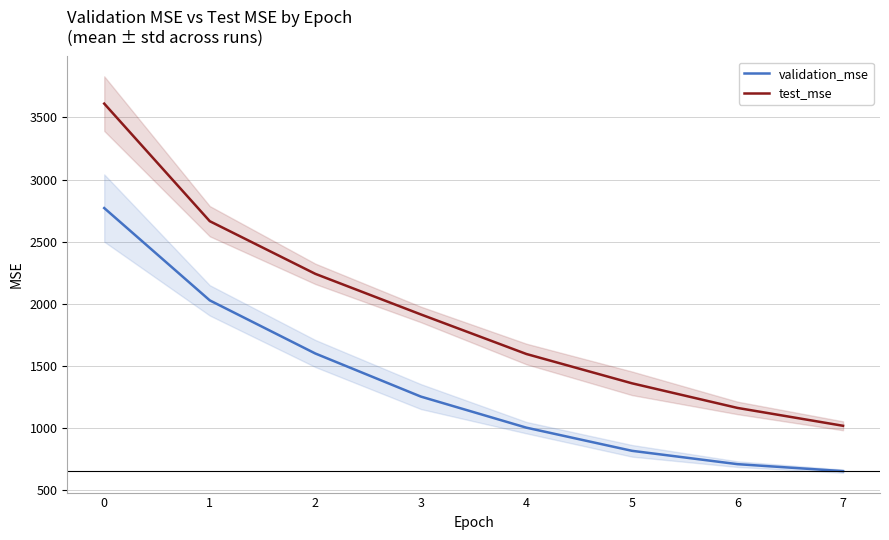

The validation_mse series shows 1004.6 at 4. True or false?

True